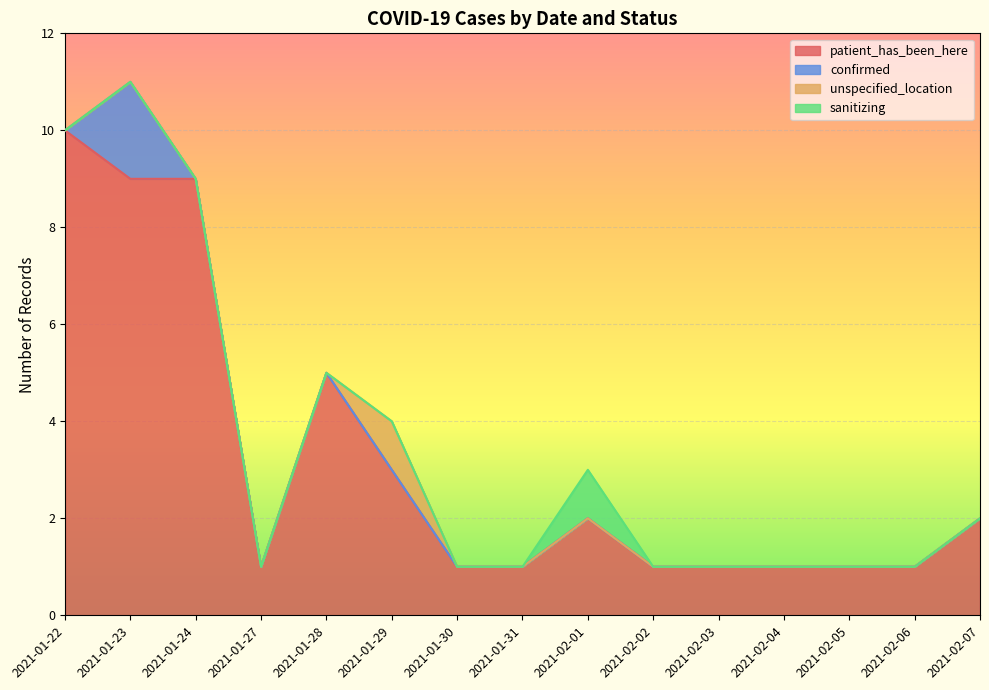

Which series has the largest total across all categories?

patient_has_been_here